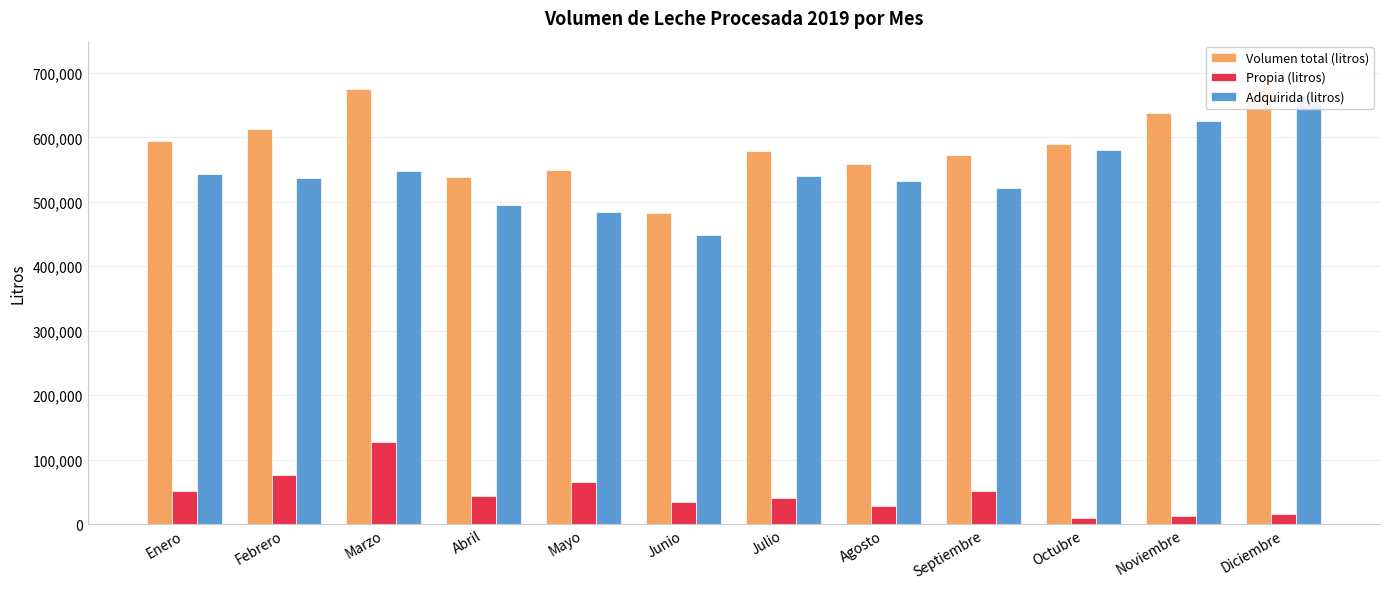

At which label does Adquirida (litros) reach its minimum?

Junio